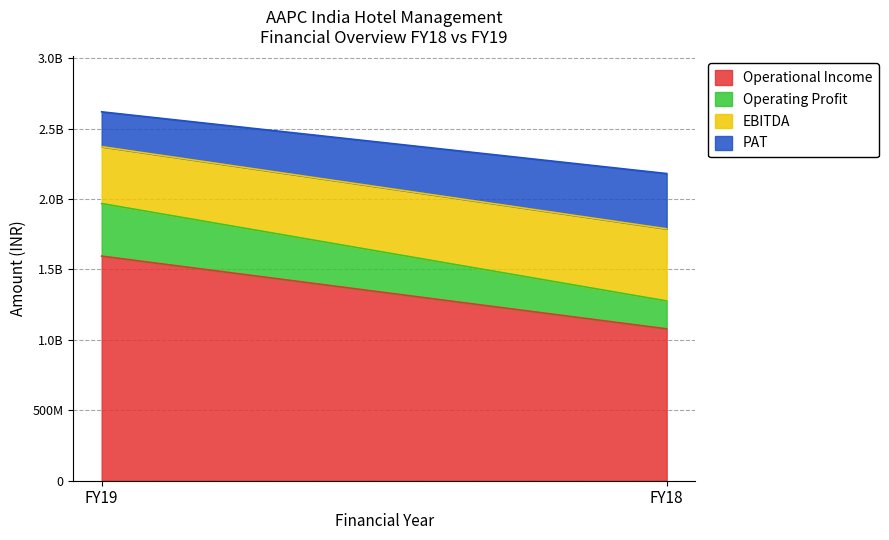

What is the approximate value of Operational Income at FY19, to the nearest 100?

1594790000